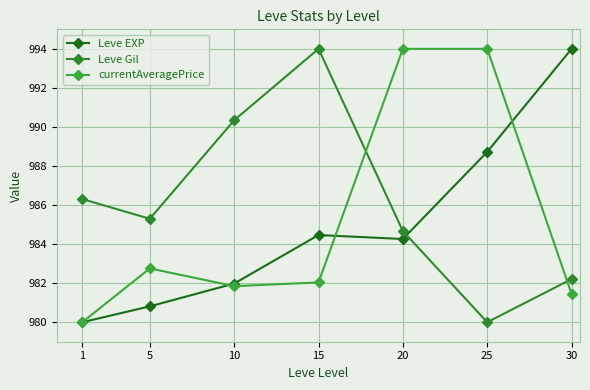

Between which two adjacent categories do currentAveragePrice and Leve EXP first intersect?

5 and 10